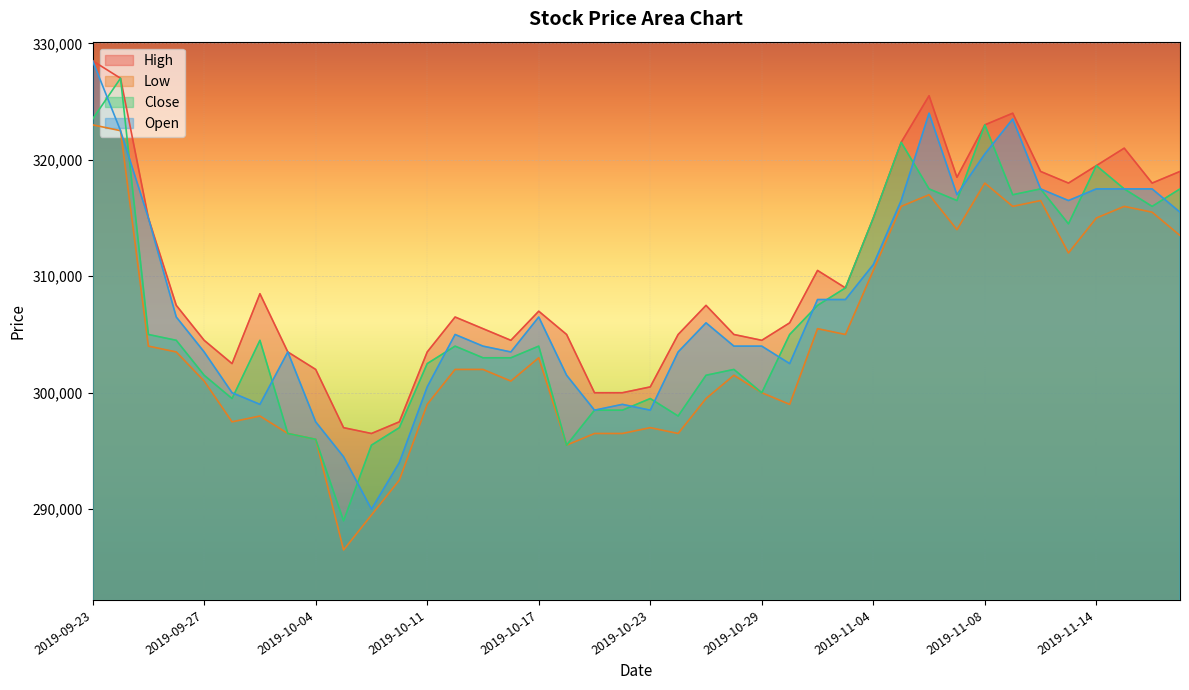

True or false: Low has a value of 192309 at 2019-09-26.

False